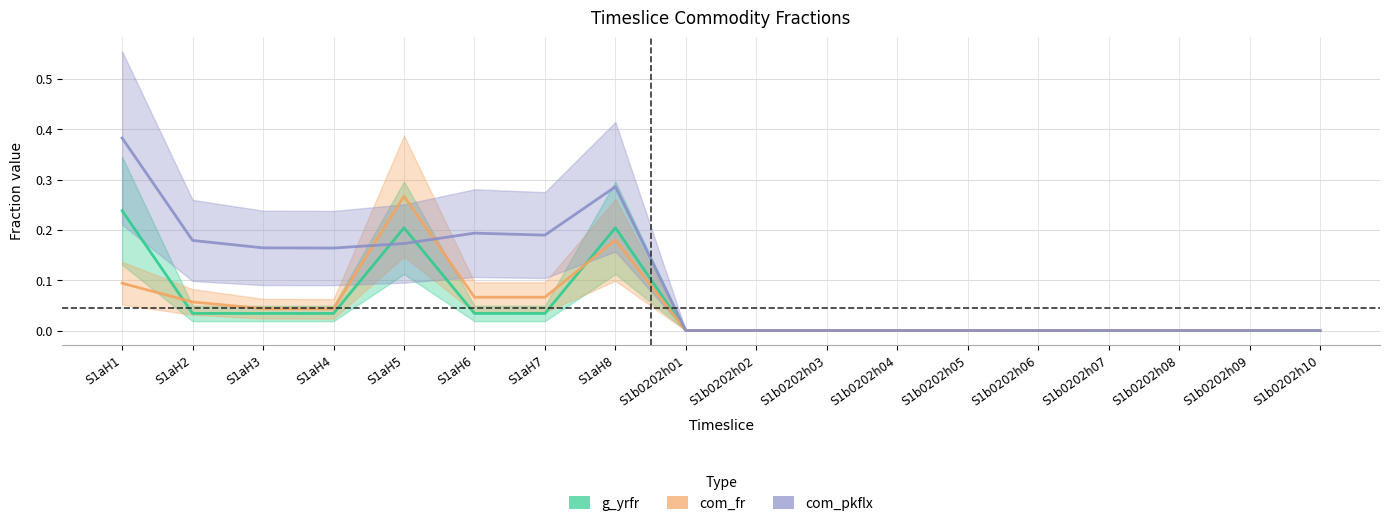

What is the label of the 12th point from the right?

S1aH7